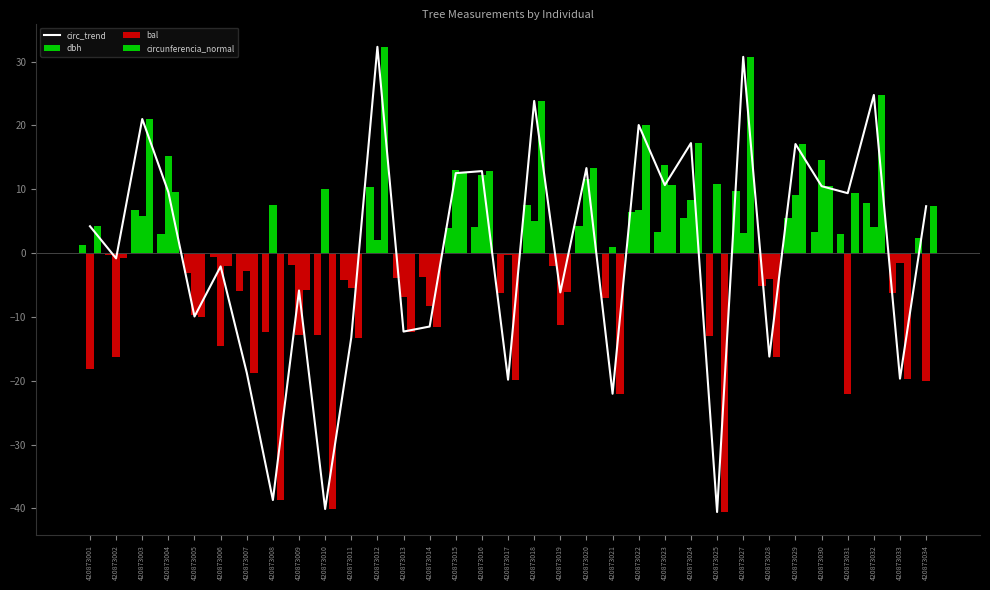

What is the total value across all series at 420873001?

-8.3